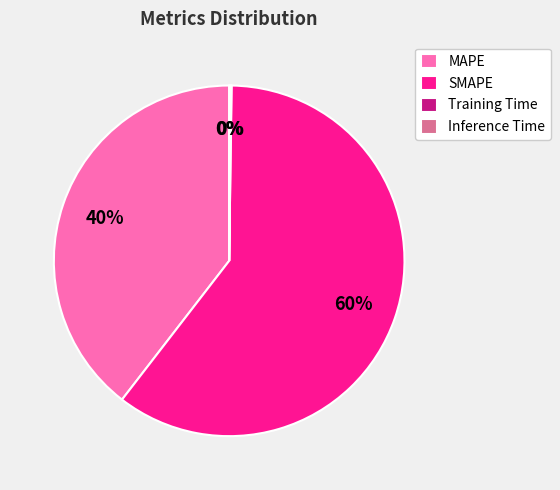

Which slice is the largest?

SMAPE